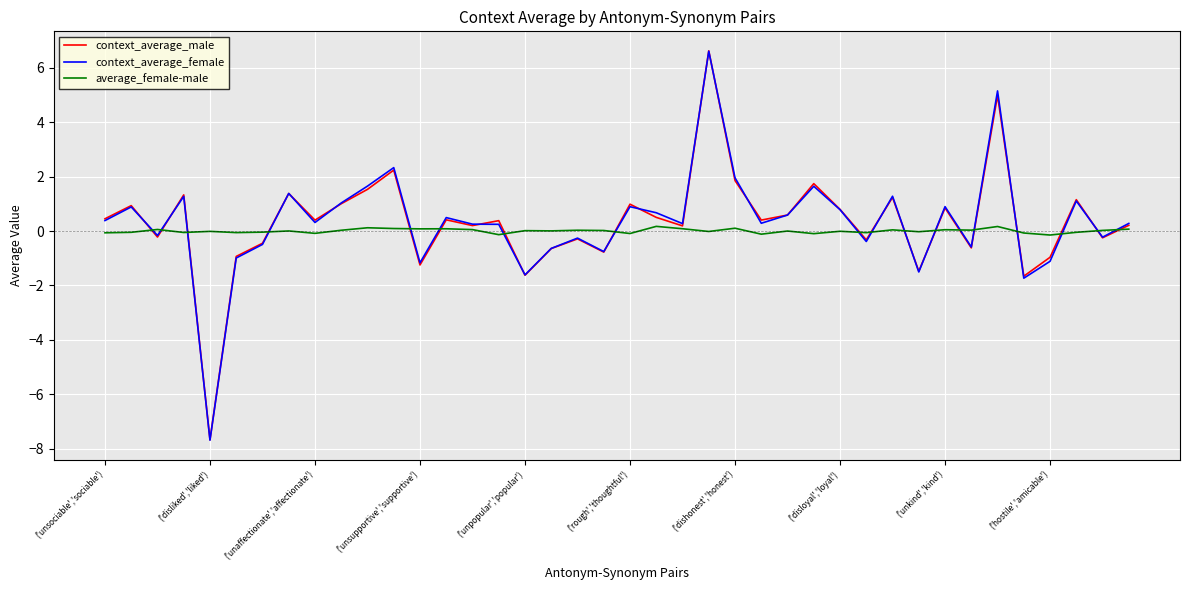

What is the maximum value shown in the chart?

6.6